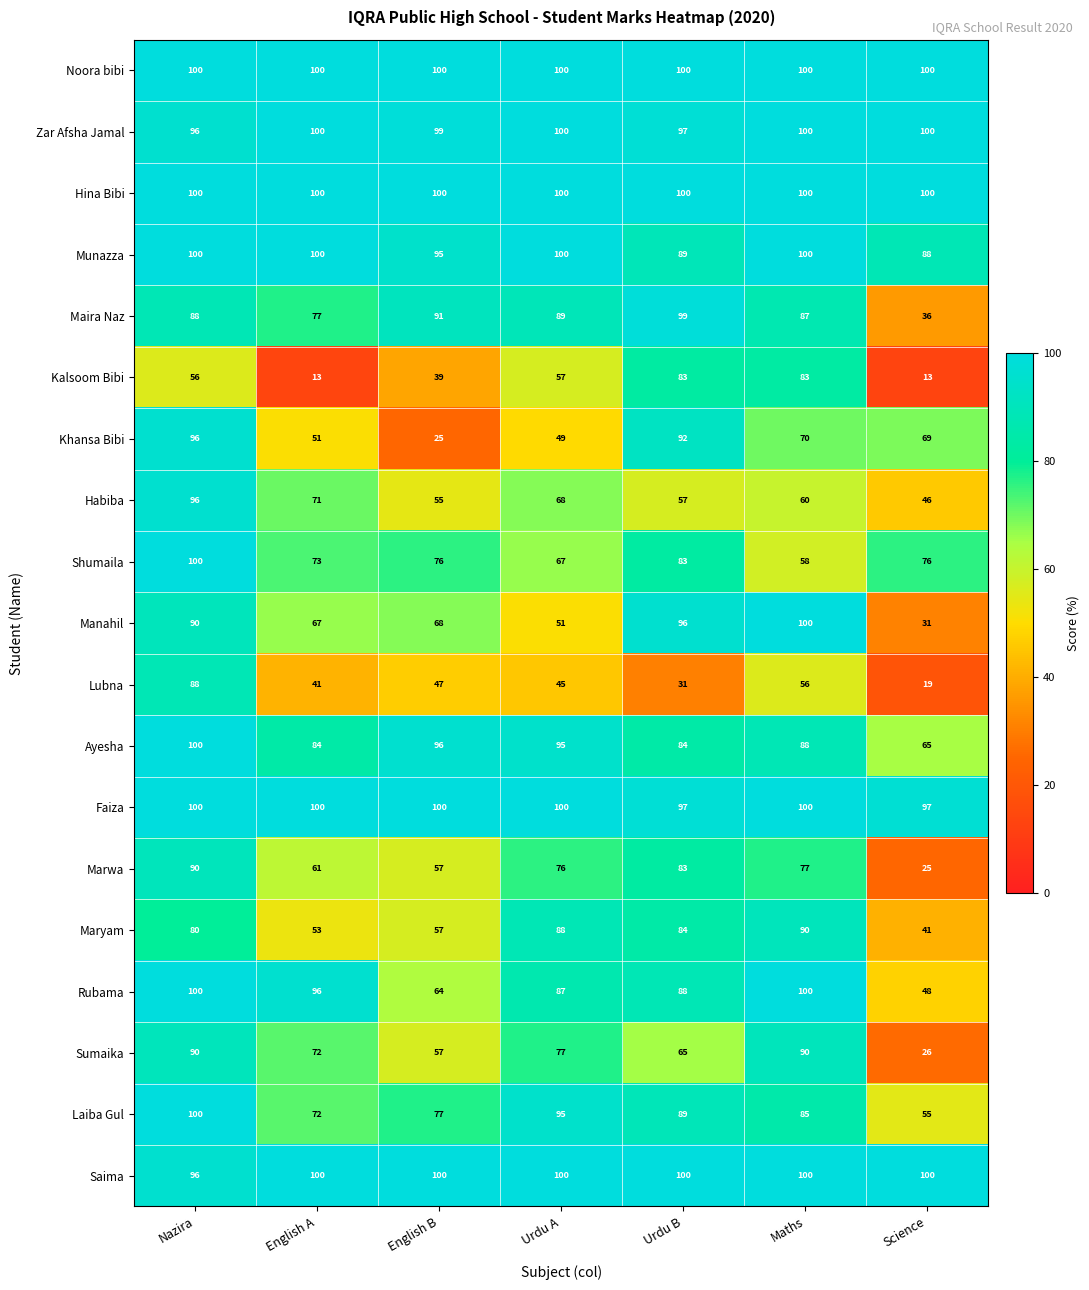

What is the average value of the Marwa series?

67